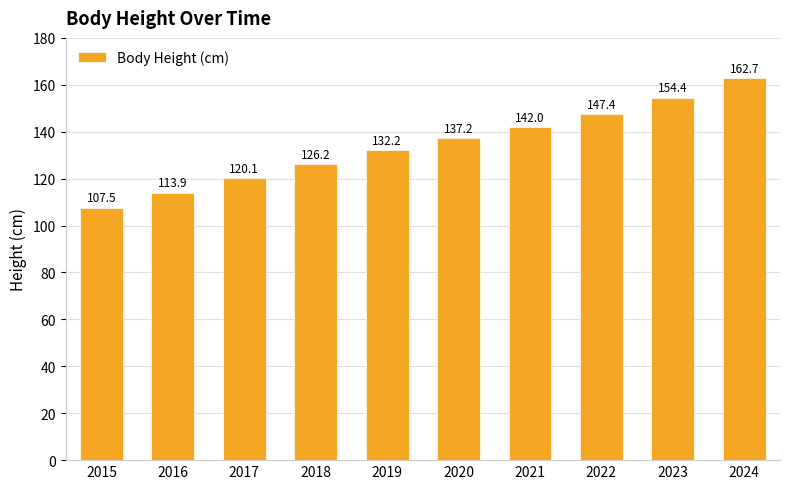

Are the bars horizontal?

No